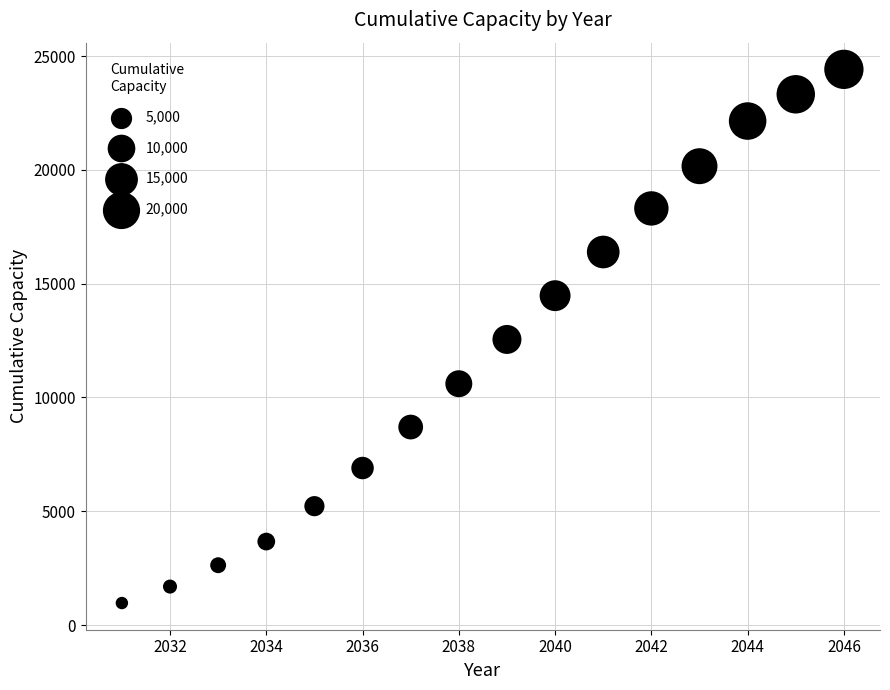

What is the range of Y values (max minus min)?

23448.6